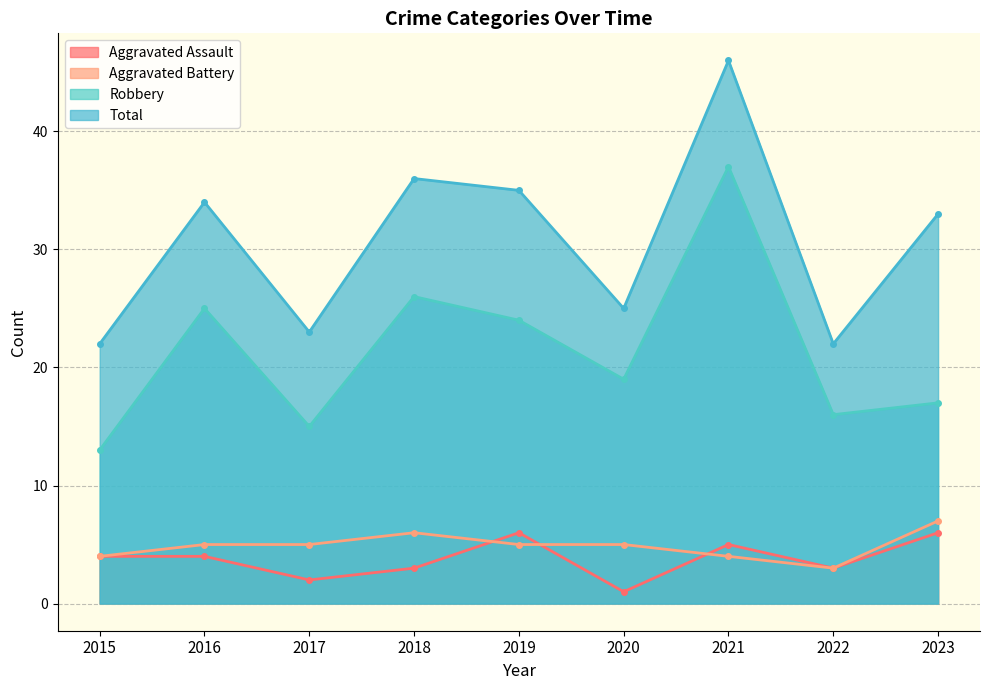

In Aggravated Battery, how many points are higher than both neighbors (excluding endpoints)?

1